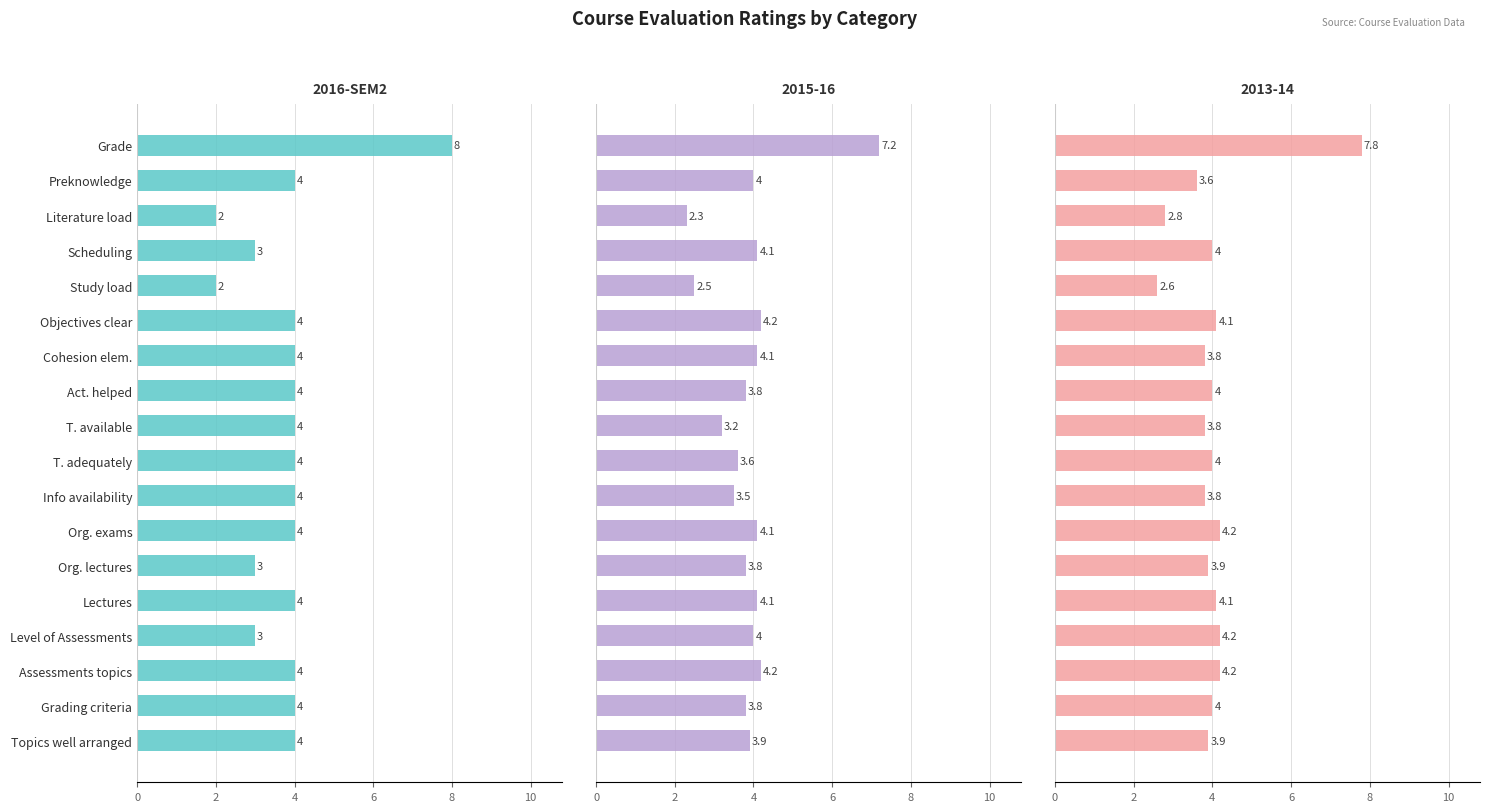

What is the smallest value displayed?

2